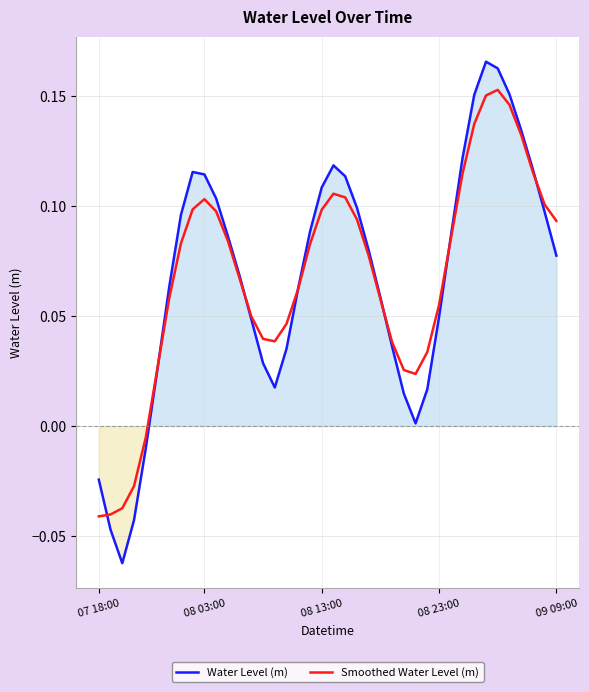

The value of Water Level (m) at 38 is 0.1. True or false?

True